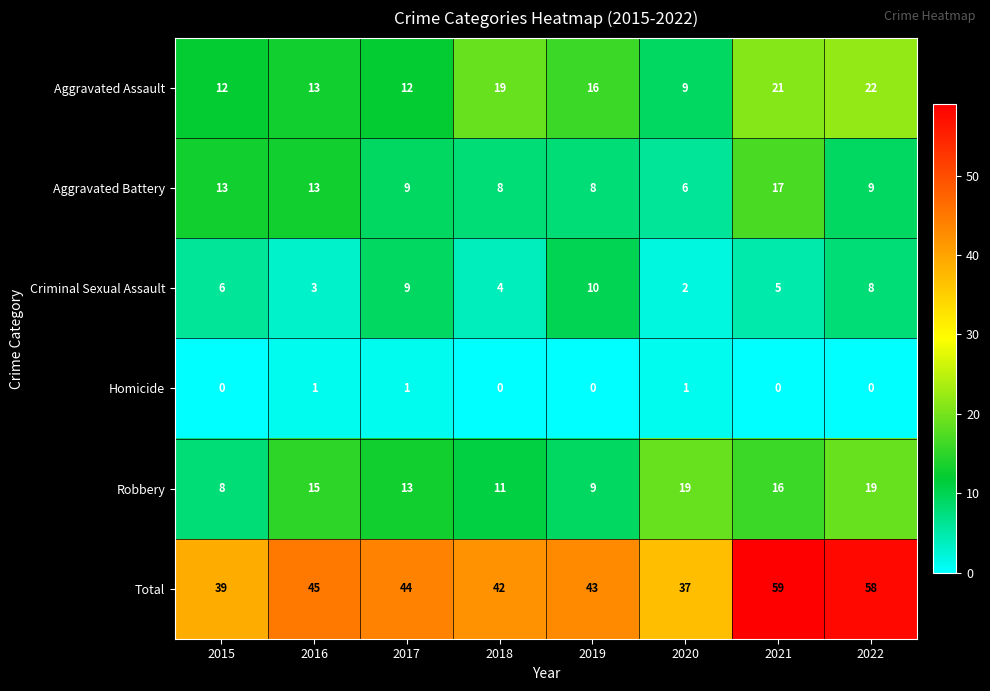

How many data points does each series have?

8